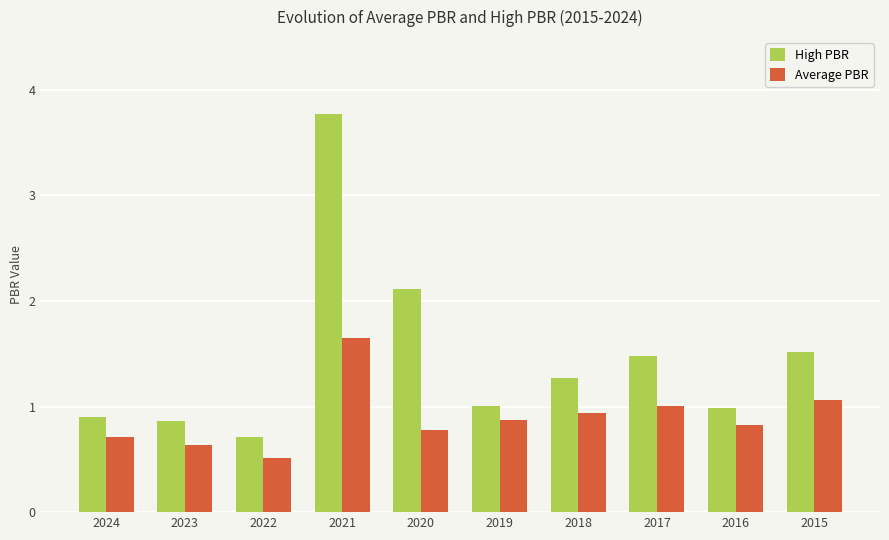

What is the value of the Average PBR bar at the 8th from the left?

1.0